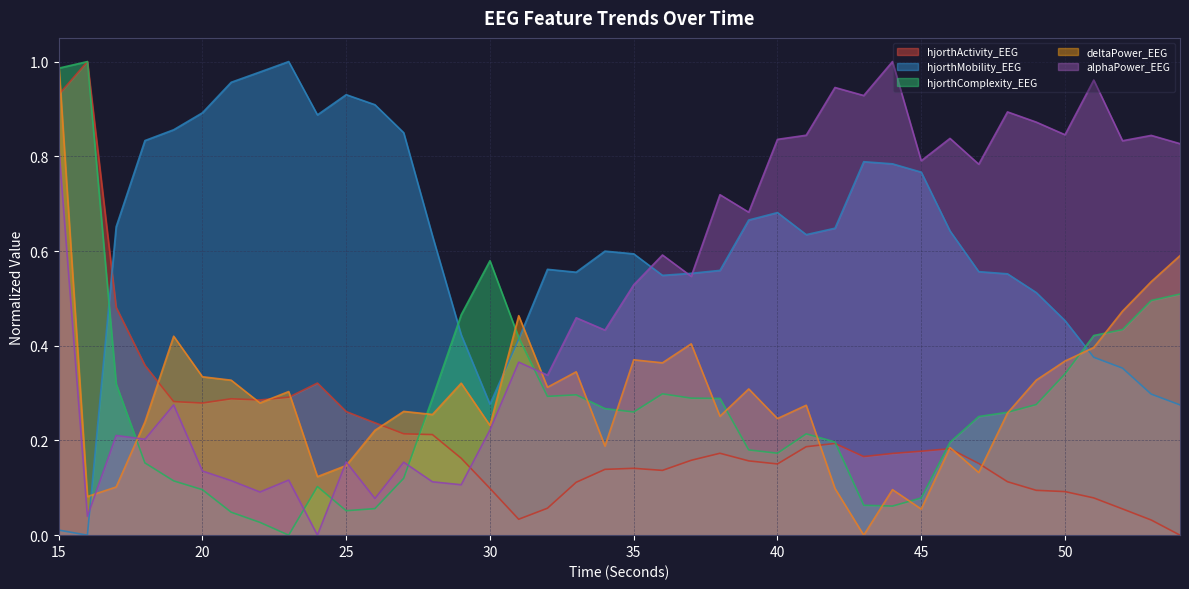

At which category does the chart reach its peak across all series?

16